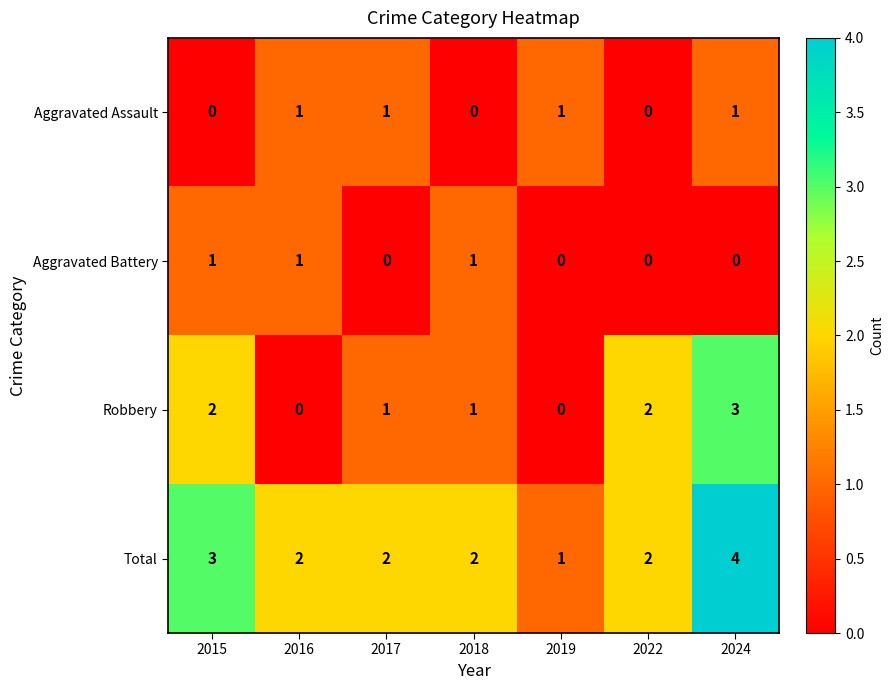

Reading left to right, extract all data points from this chart.

Aggravated Assault: 0	1	1	0	1	0	1
Aggravated Battery: 1	1	0	1	0	0	0
Robbery: 2	0	1	1	0	2	3
Total: 3	2	2	2	1	2	4